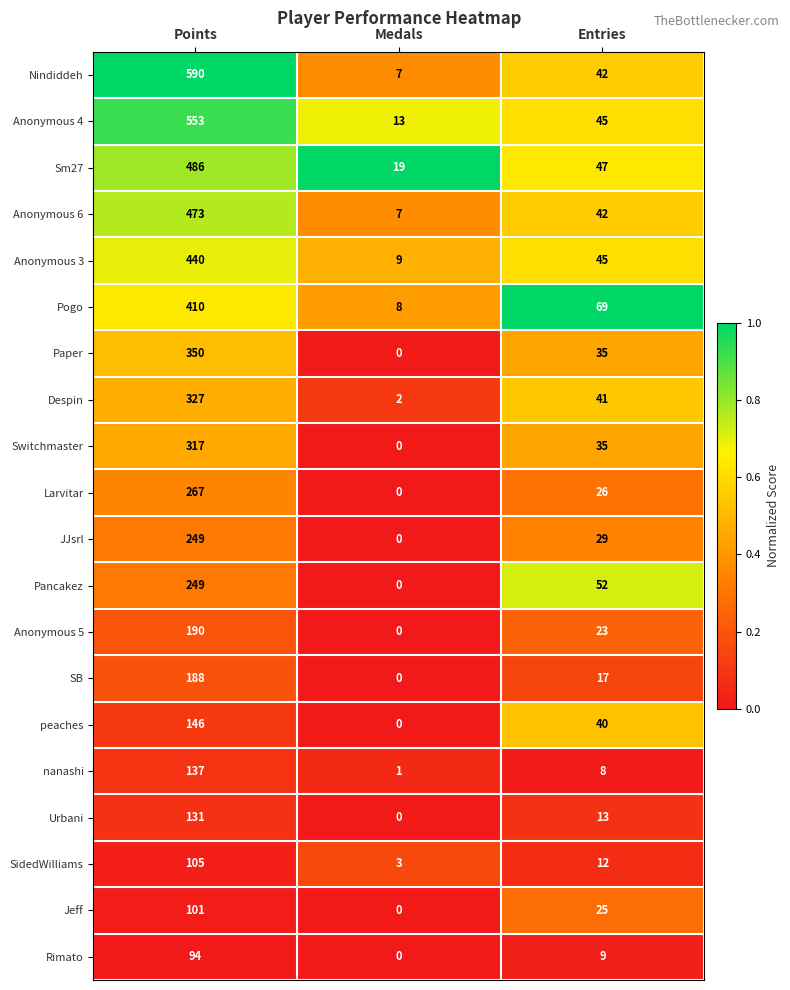

Is it true that Sm27 equals 17 at Entries?

False